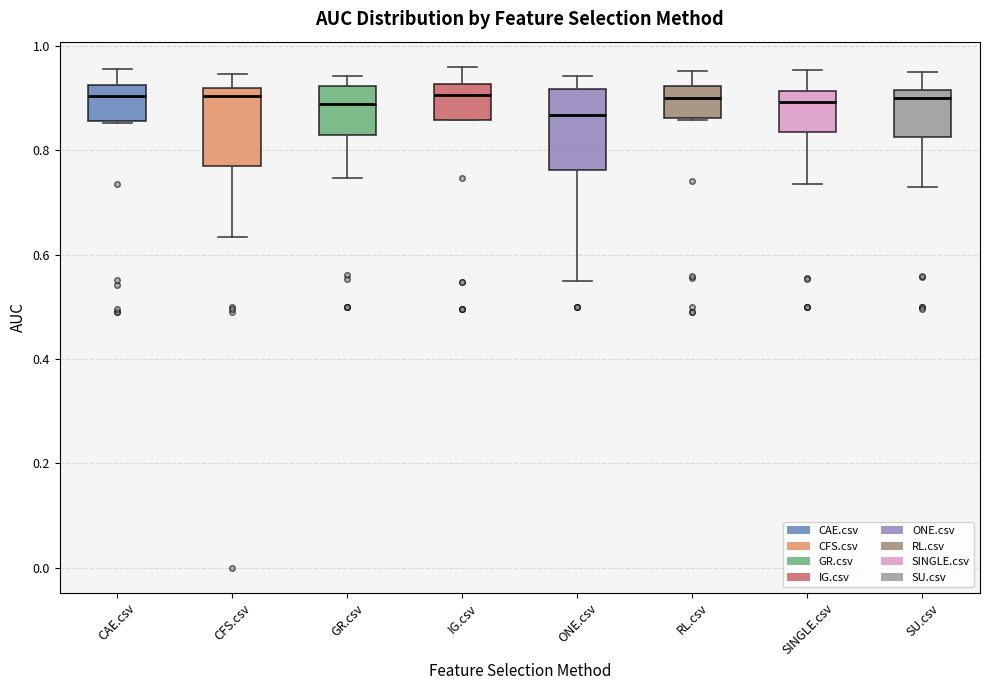

Where is the lower edge of the box for GR.csv on the y-axis? The values are not printed on the chart, so give them approximately, as read against the axis.

0.82